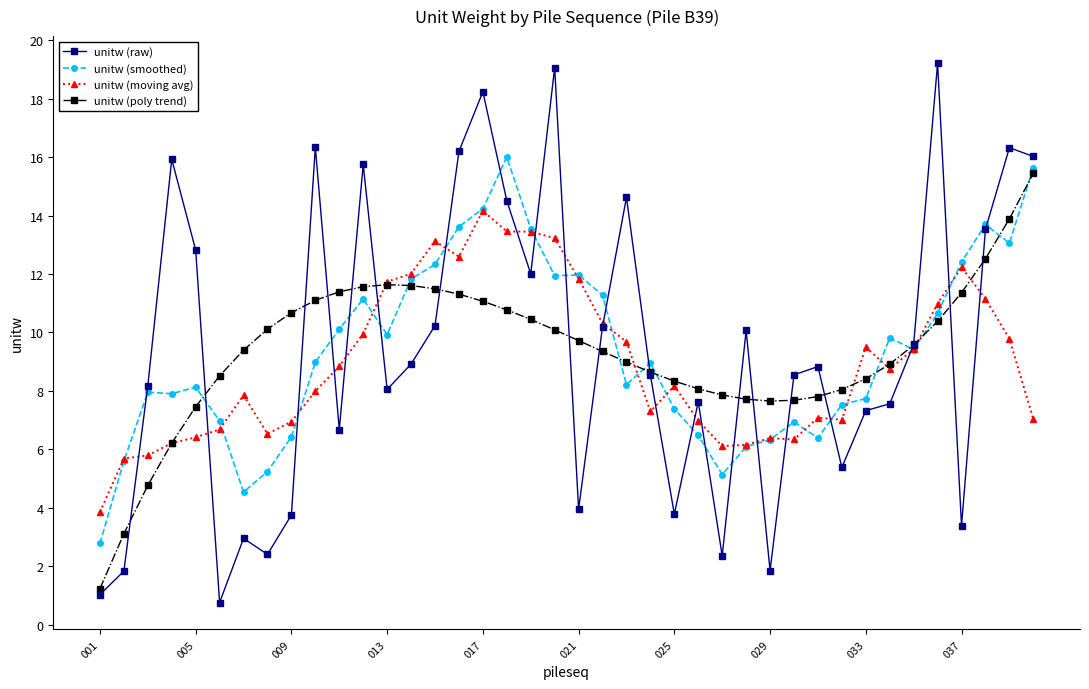

How many data points does each series have?

40